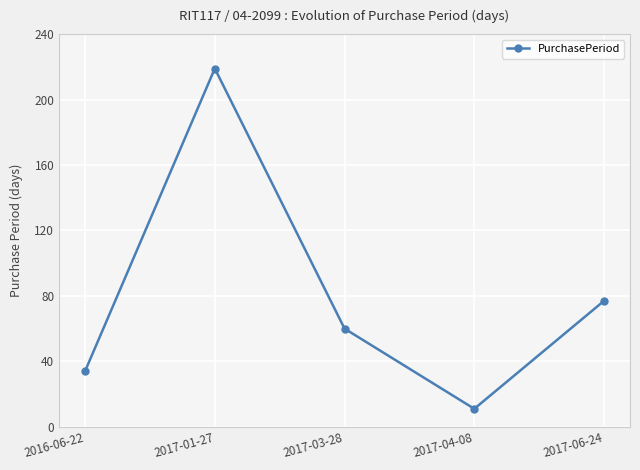

How many lines are shown in the chart?

1